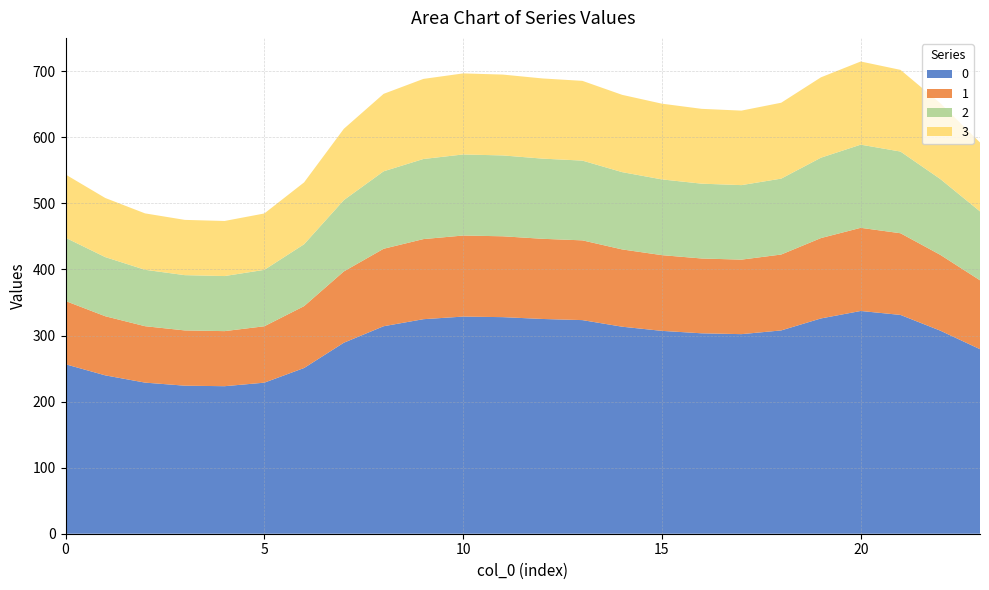

Reading right to left, what are all the values shown in this chart?

0: 279.3	307.4	331.2	337.2	325.9	307.7	302.1	303.4	307.1	313.4	323.3	325.1	327.8	328.7	324.7	314.1	289.1	250.9	228.7	223.3	224.1	228.7	239.7	256.5
1: 104.3	114.8	123.6	125.9	121.7	114.9	112.8	113.3	114.6	117.0	120.7	121.4	122.4	122.7	121.2	117.3	107.9	93.7	85.4	83.4	83.7	85.4	89.5	95.8
2: 104.3	114.8	123.6	125.9	121.7	114.9	112.8	113.3	114.6	117.0	120.7	121.4	122.4	122.7	121.2	117.3	107.9	93.7	85.4	83.4	83.7	85.4	89.5	95.8
3: 104.3	114.8	123.6	125.9	121.7	114.9	112.8	113.3	114.6	117.0	120.7	121.4	122.4	122.7	121.2	117.3	107.9	93.7	85.4	83.4	83.7	85.4	89.5	95.8